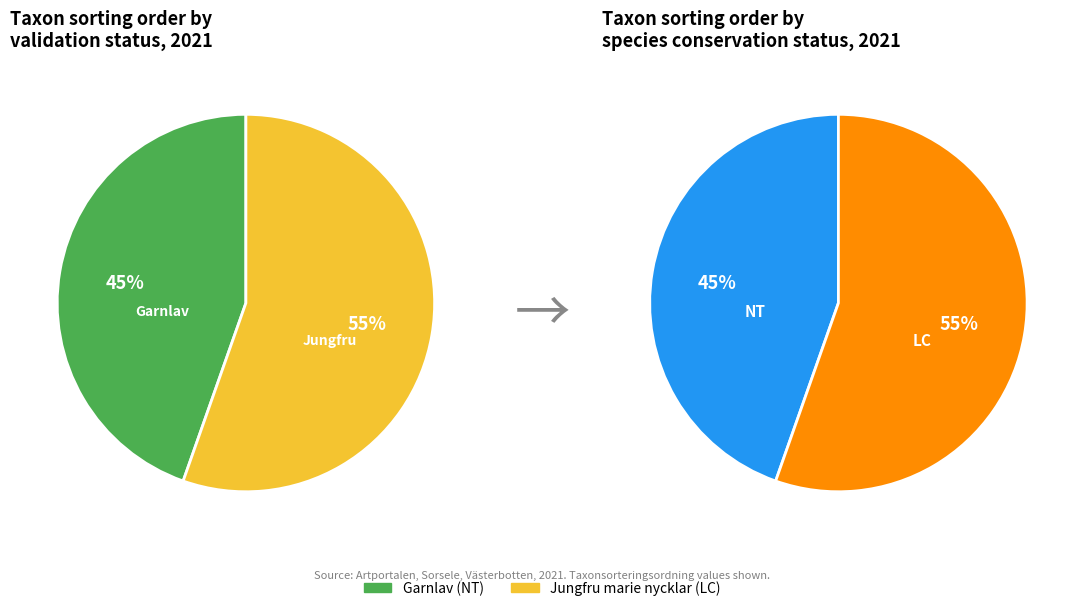

Does Garnlav (NT) account for over 50% of the chart?

No